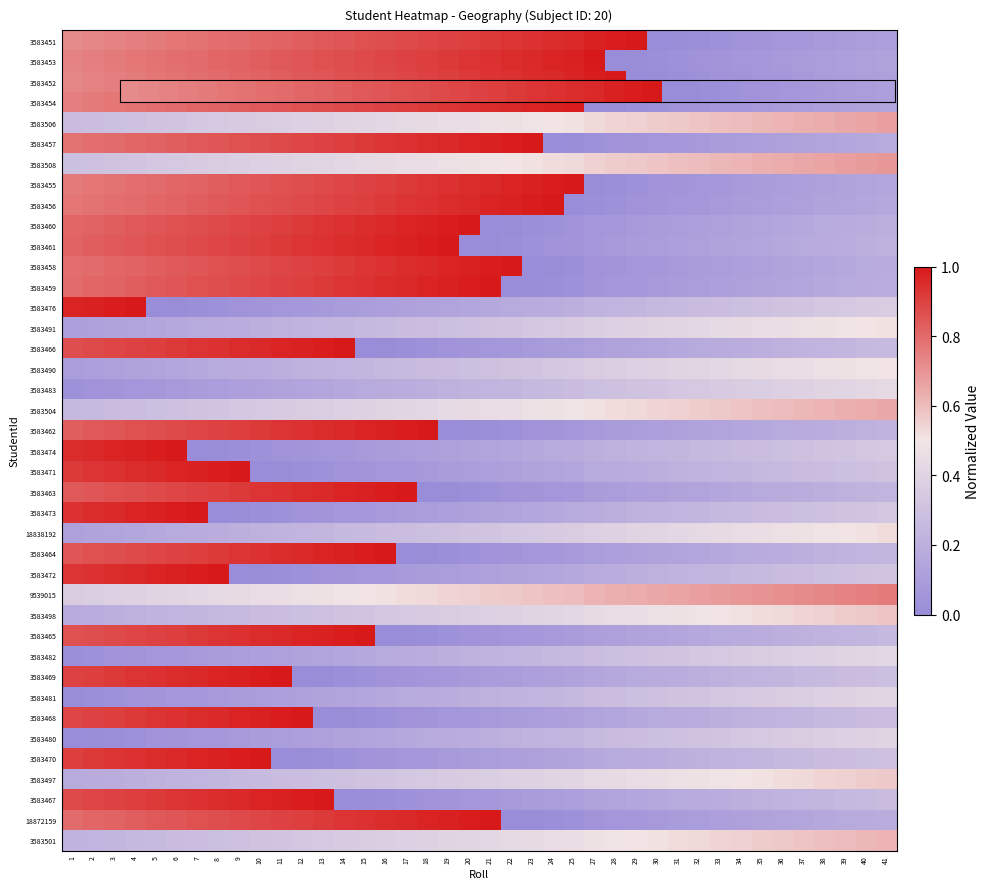

At how many categories does at least one series exceed 0?

40